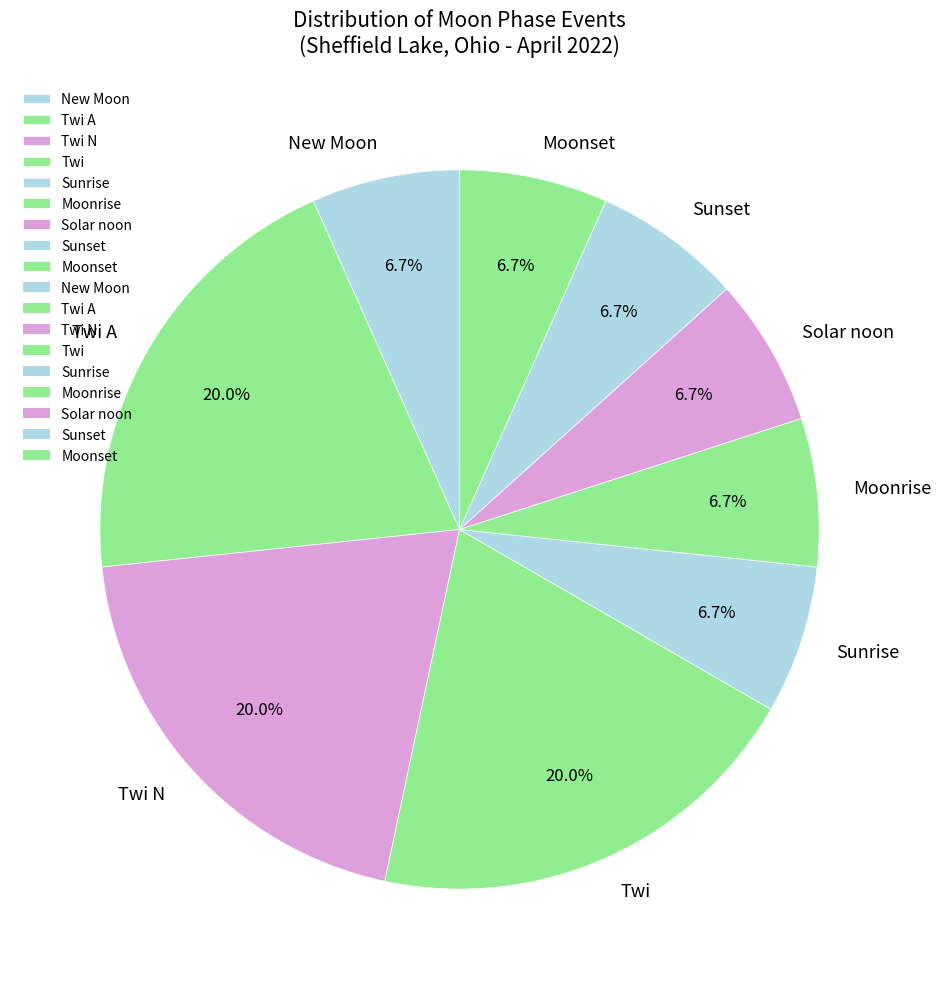

To the nearest percent, what is the combined percentage of Solar noon and Moonrise?

13%